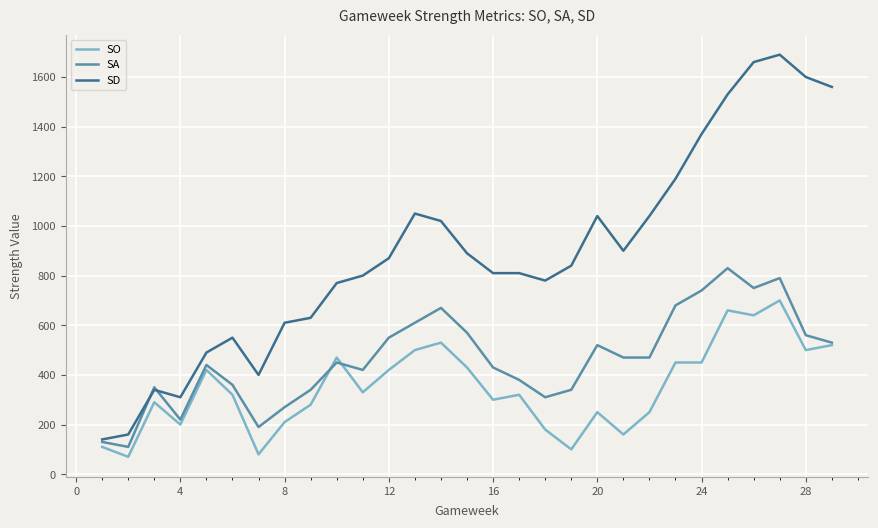

Count the number of data series in this chart.

3